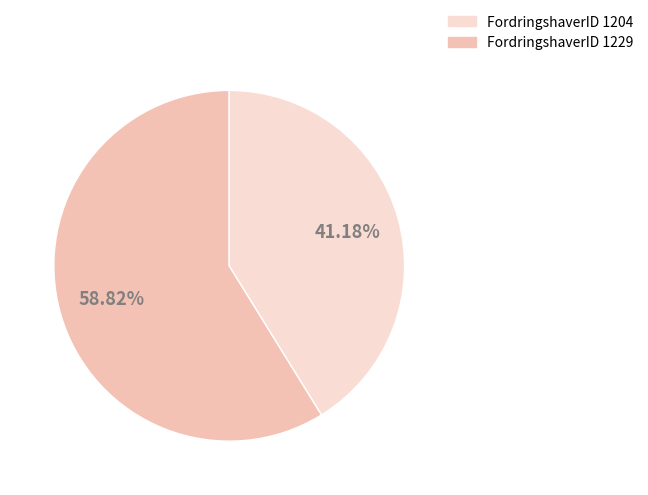

Does any single category account for the majority?

Yes